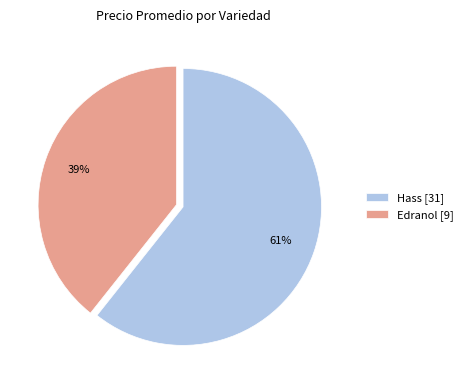

To the nearest percent, what percentage of the pie is Edranol [9]?

39%